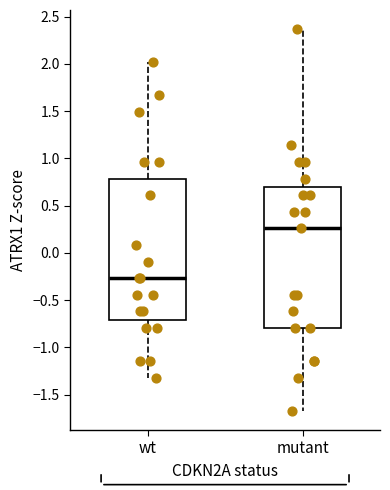

Which box's median line is the highest?

mutant